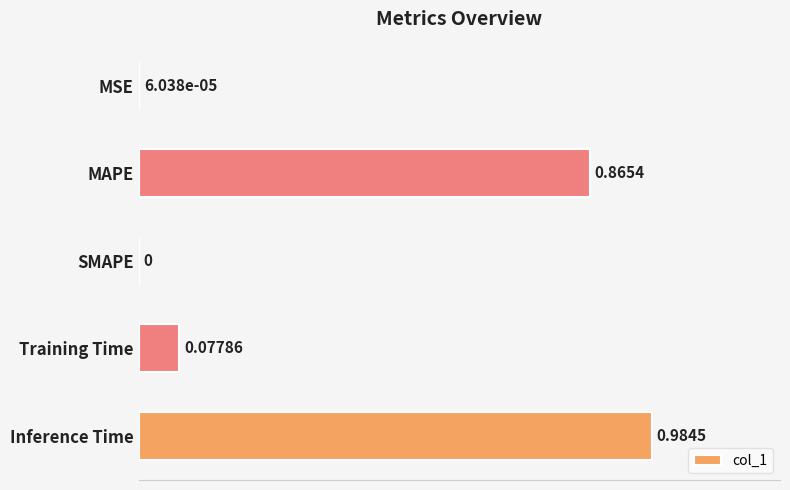

At which category does the chart reach its peak across all series?

Inference Time